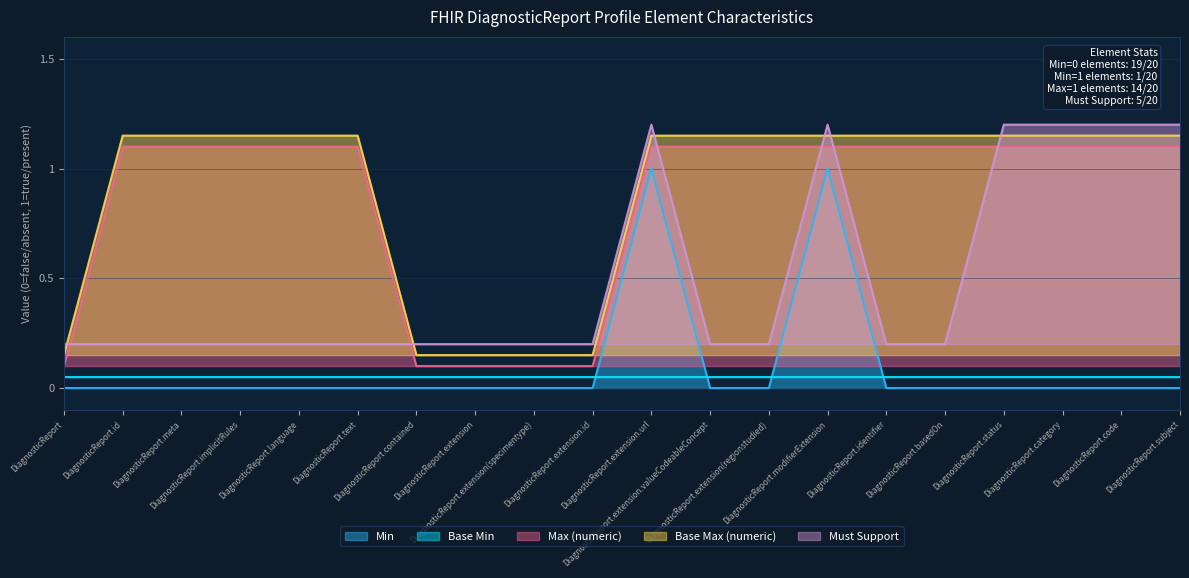

At how many categories does at least one series exceed 0?

20